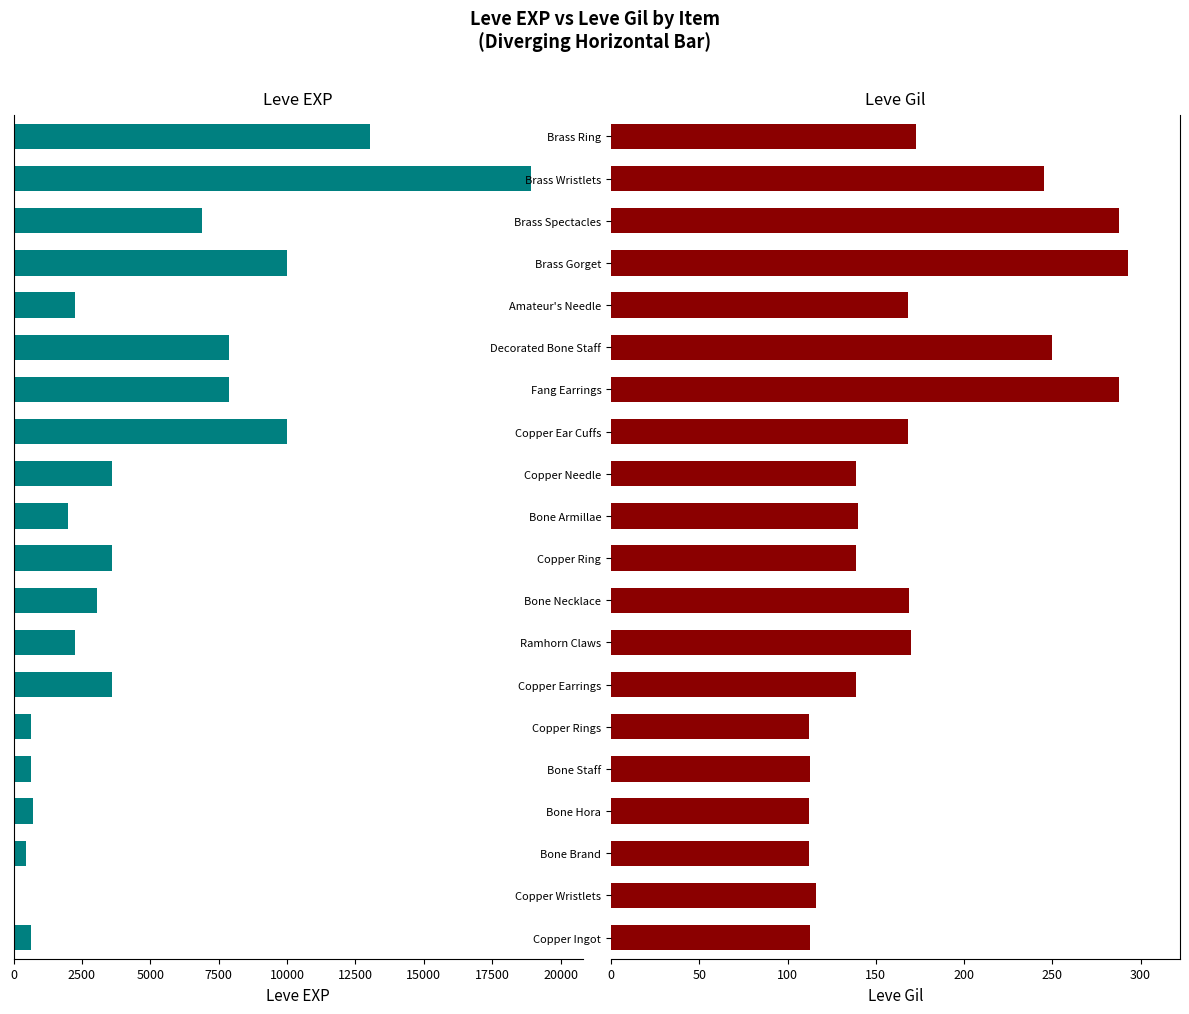

The Leve Gil series shows 231 at Copper Needle. True or false?

False